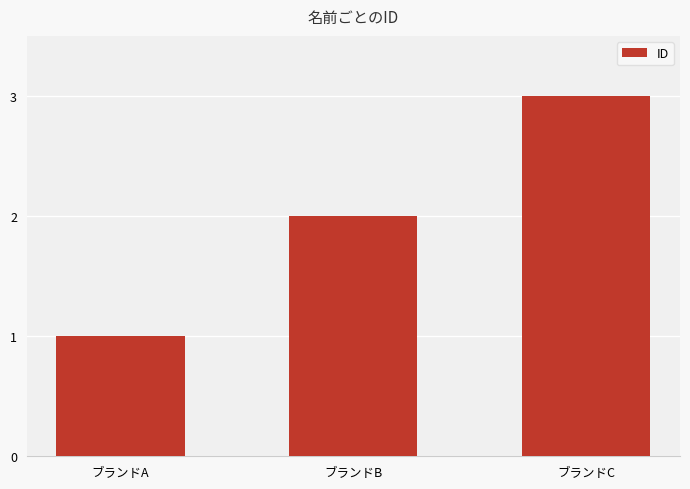

What is the change in value from ブランドA to ブランドB?

+1